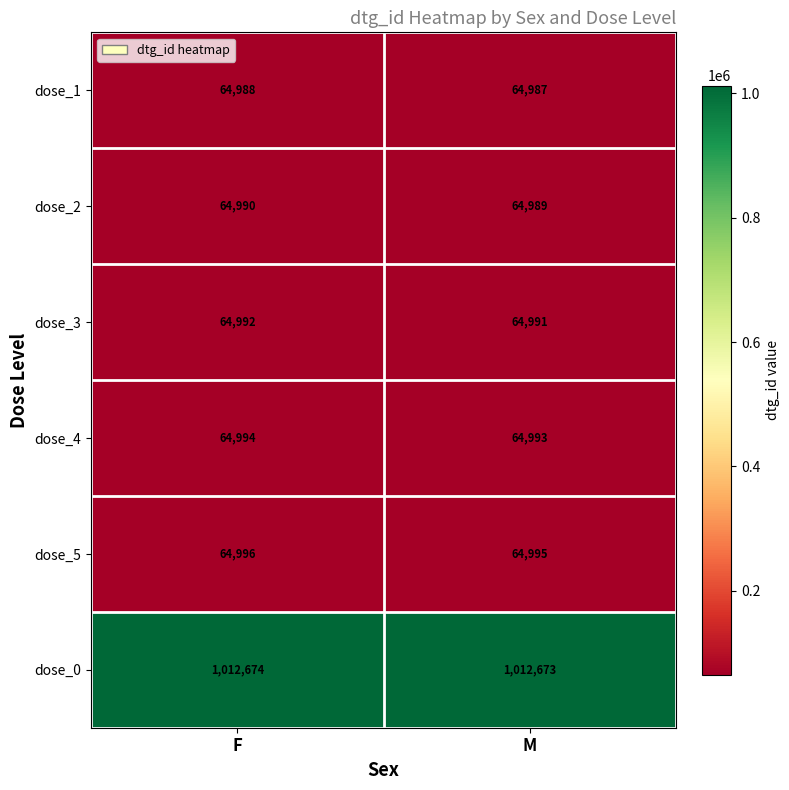

At F, list the series in order from smallest to largest.

dose_1, dose_2, dose_3, dose_4, dose_5, dose_0